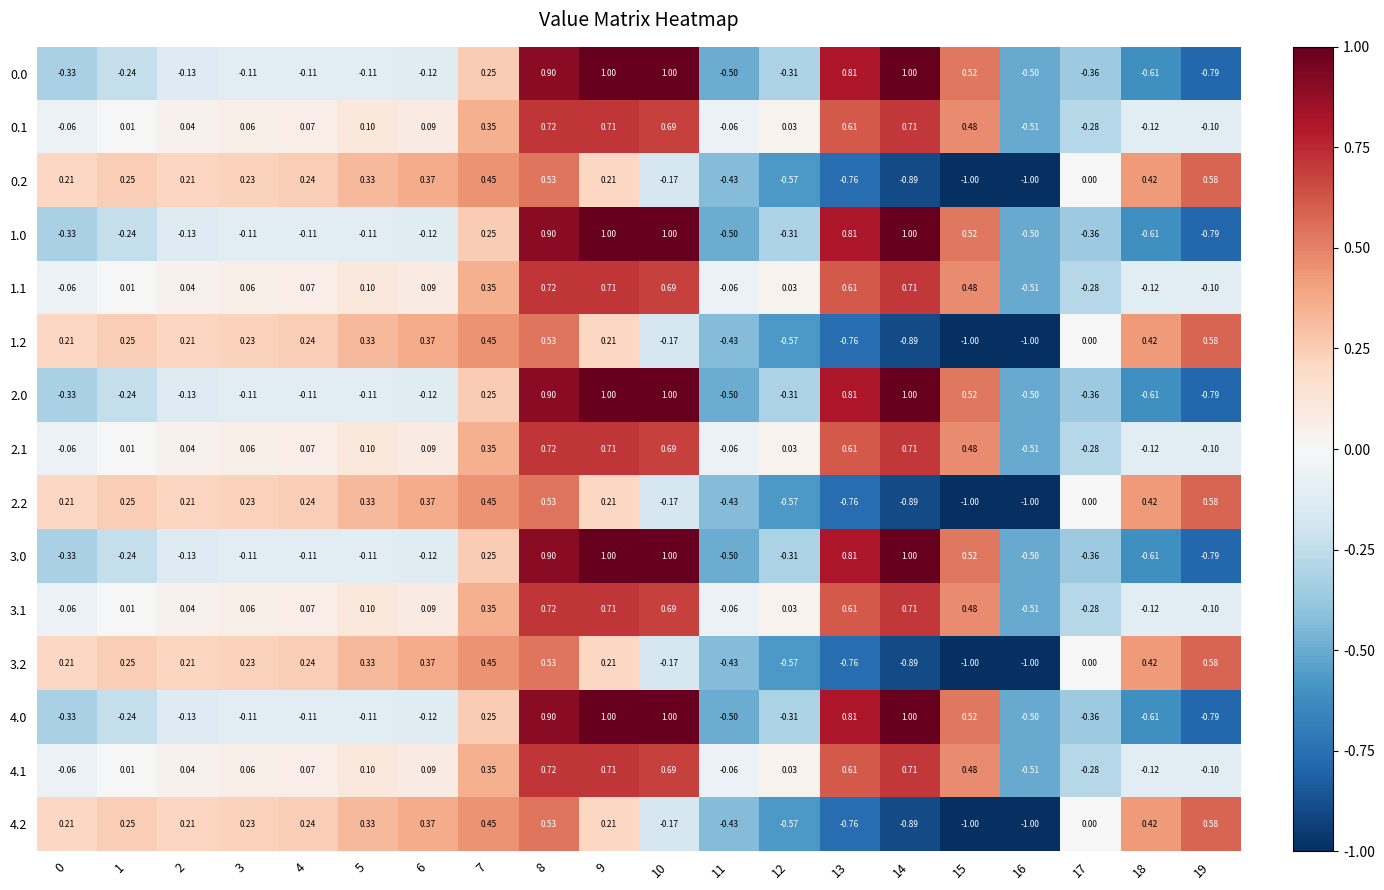

At which category is the sum across all series the highest?

8